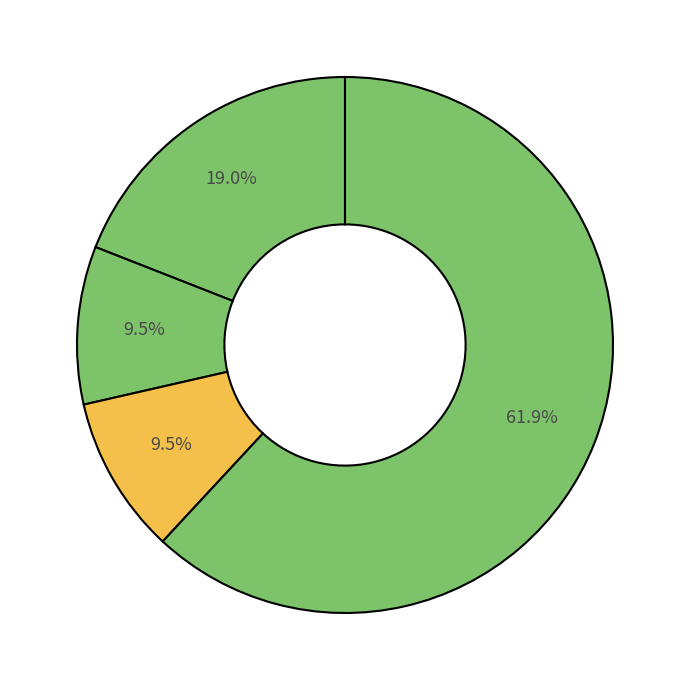

How many segments does this pie chart have?

4